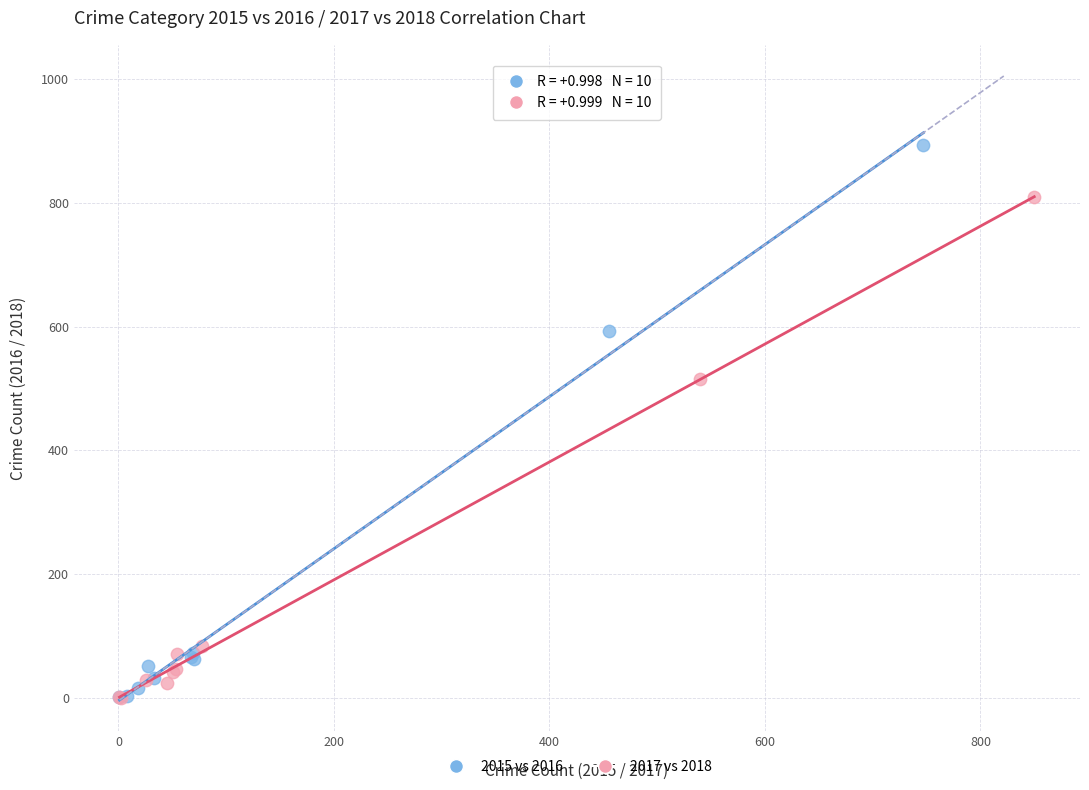

Which series has the largest Y range (max minus min)?

2015 vs 2016